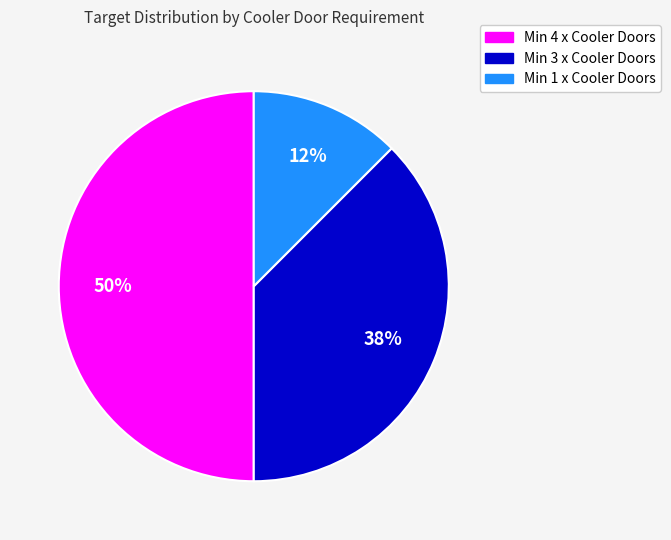

Does Min 3 x Cooler Doors account for over 50% of the chart?

No